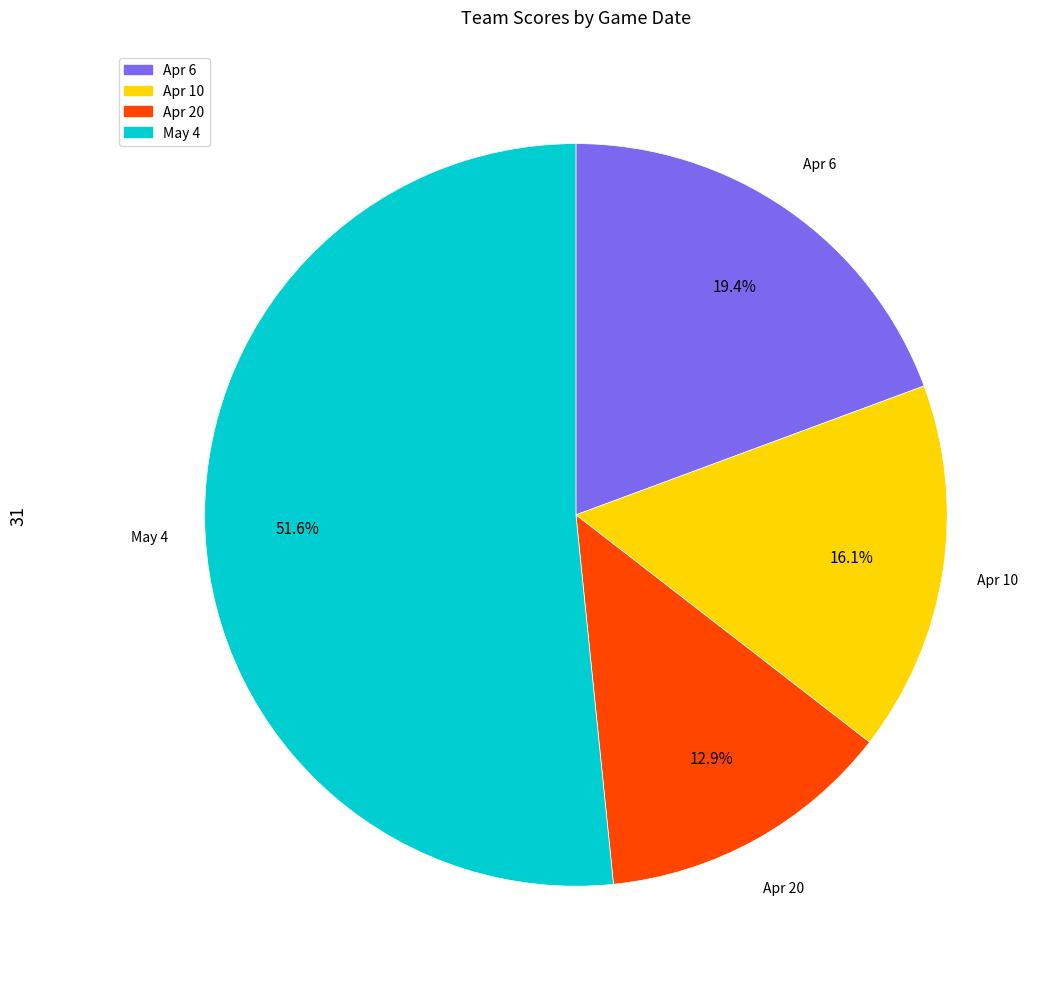

How many slices are in this pie chart?

4